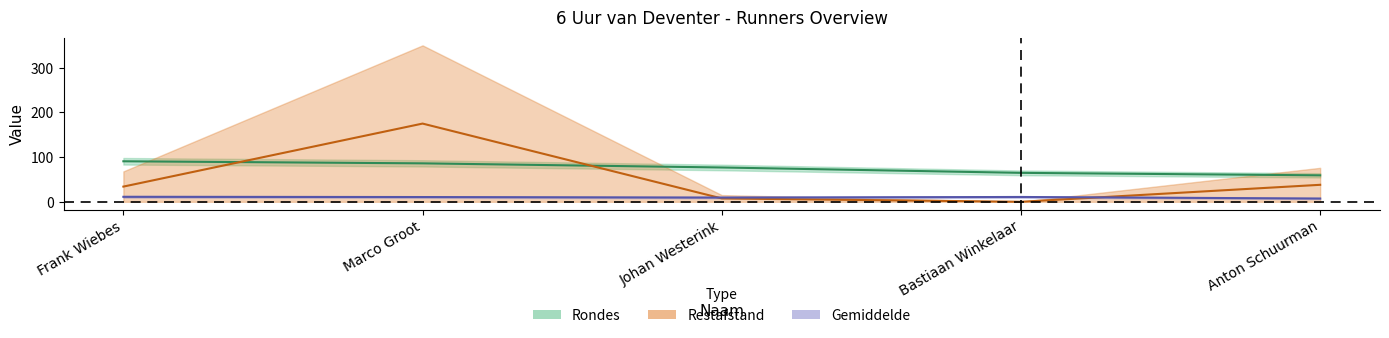

Is it true that Rondes equals 122.8 at Johan Westerink?

False